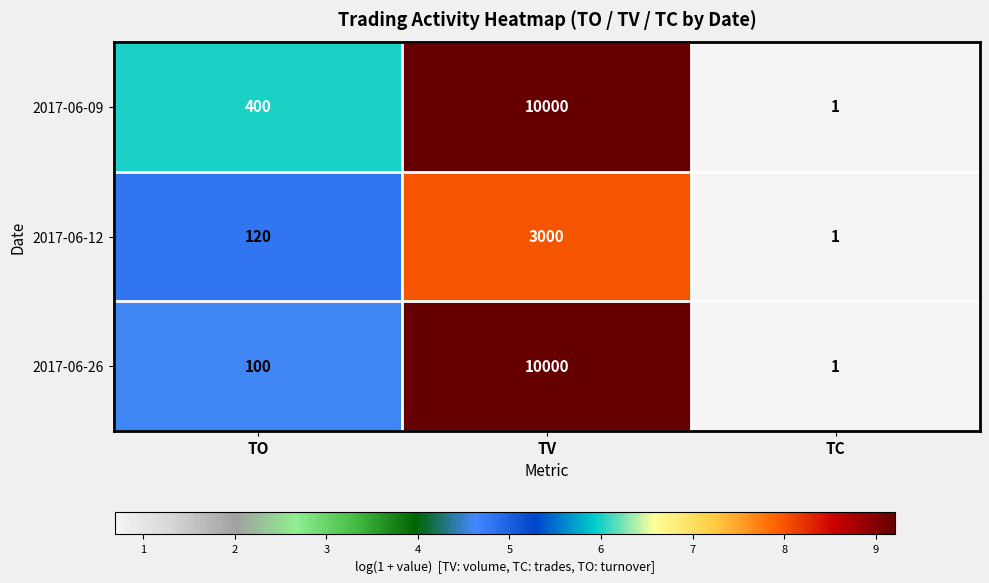

What is the difference between the second highest and minimum values in the 2017-06-26 series?

99